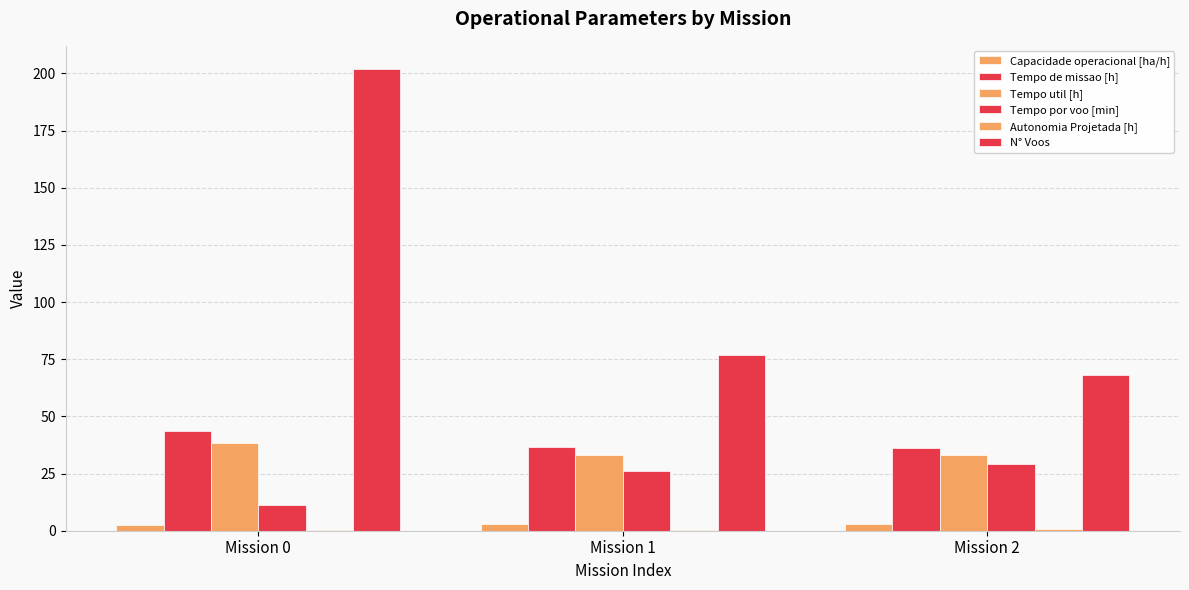

How many distinct data groups are displayed?

6